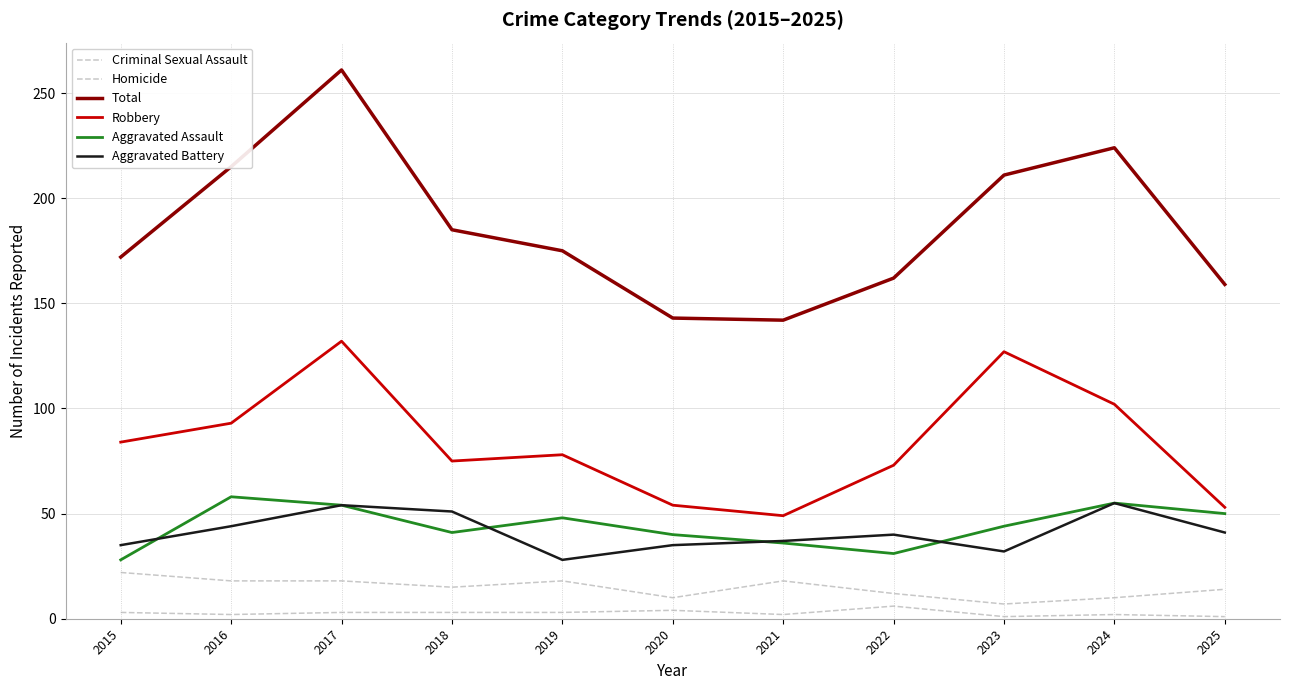

How many lines are shown in the chart?

6